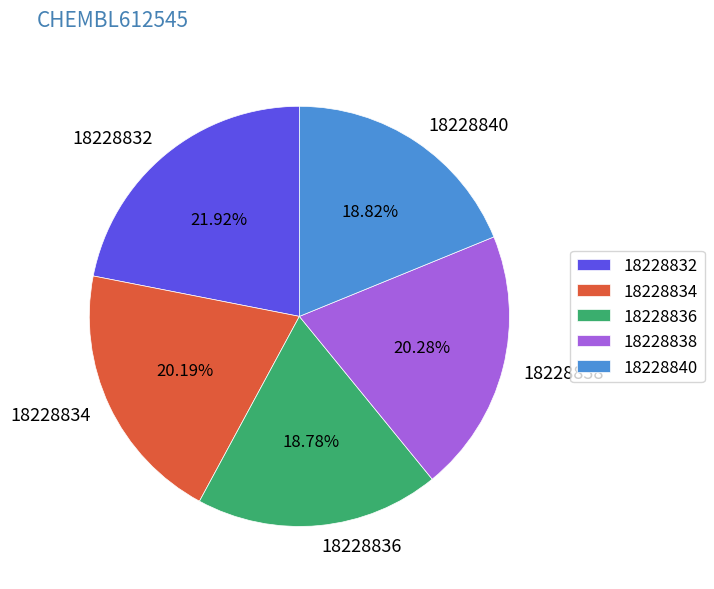

Does any single category account for the majority?

No